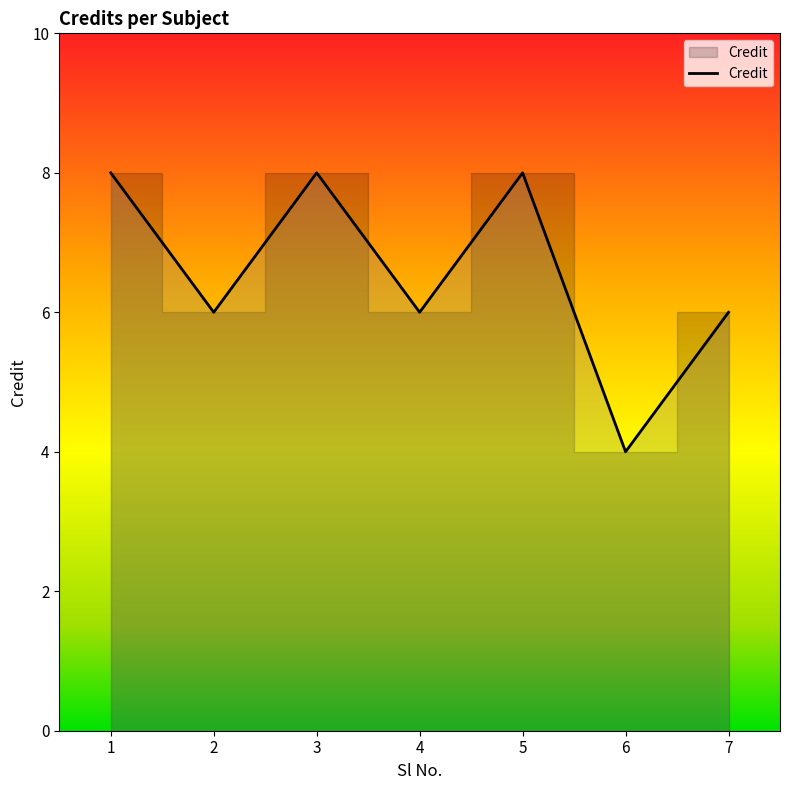

True or false: the data has more than 0 interior local peaks.

True